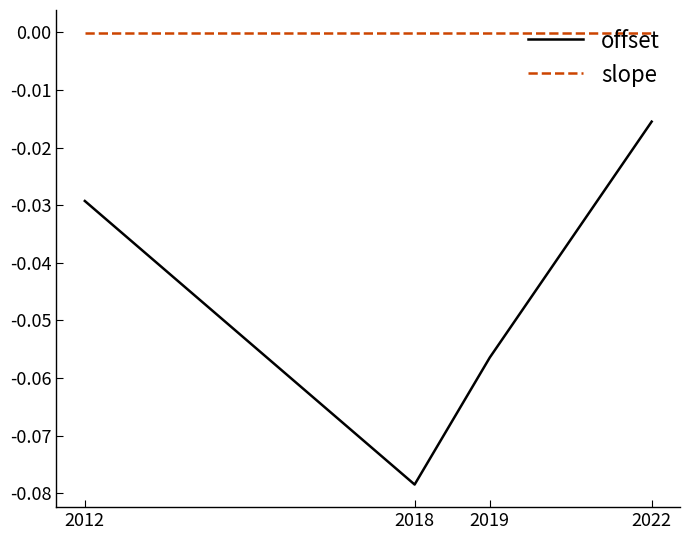

Rank the series at 2018 from lowest to highest value.

offset, slope